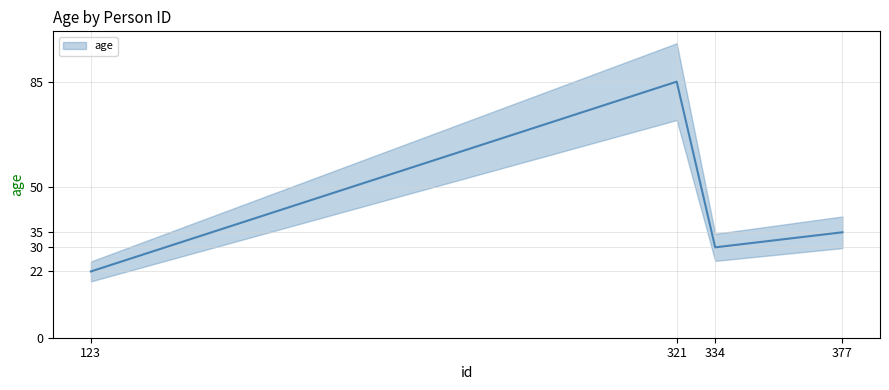

Rank the categories by value from lowest to highest.

123, 334, 377, 321